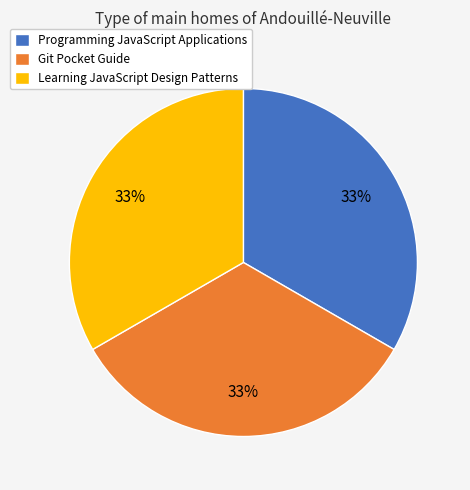

What is the ratio of the value at Learning JavaScript Design Patterns to the value at Programming JavaScript Applications?

1.0